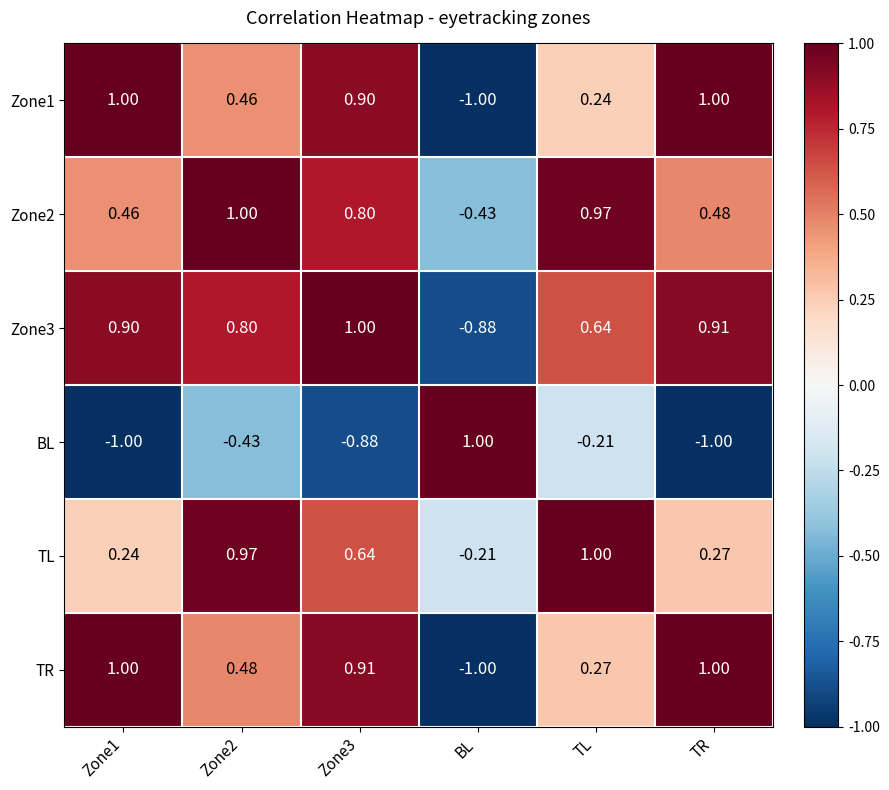

At which label is Zone3 closest to 0?

TL